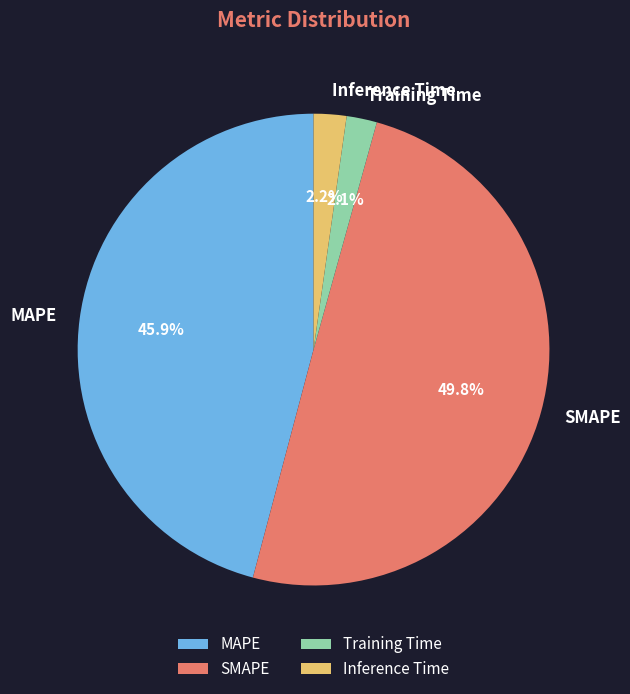

True or false: SMAPE accounts for 44% of the total.

False